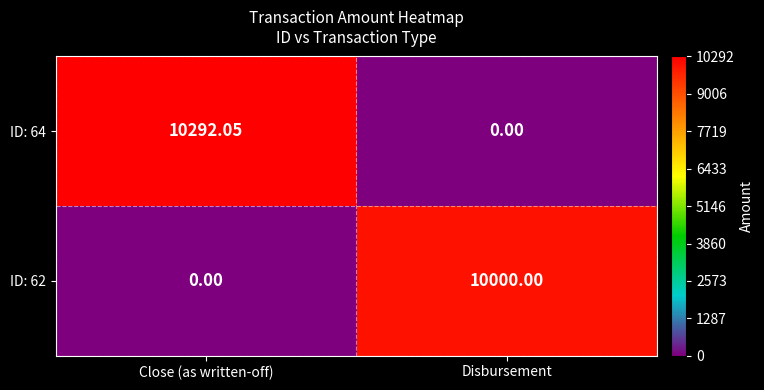

List the labels in order of ID: 62 value, largest first.

Disbursement, Close (as written-off)